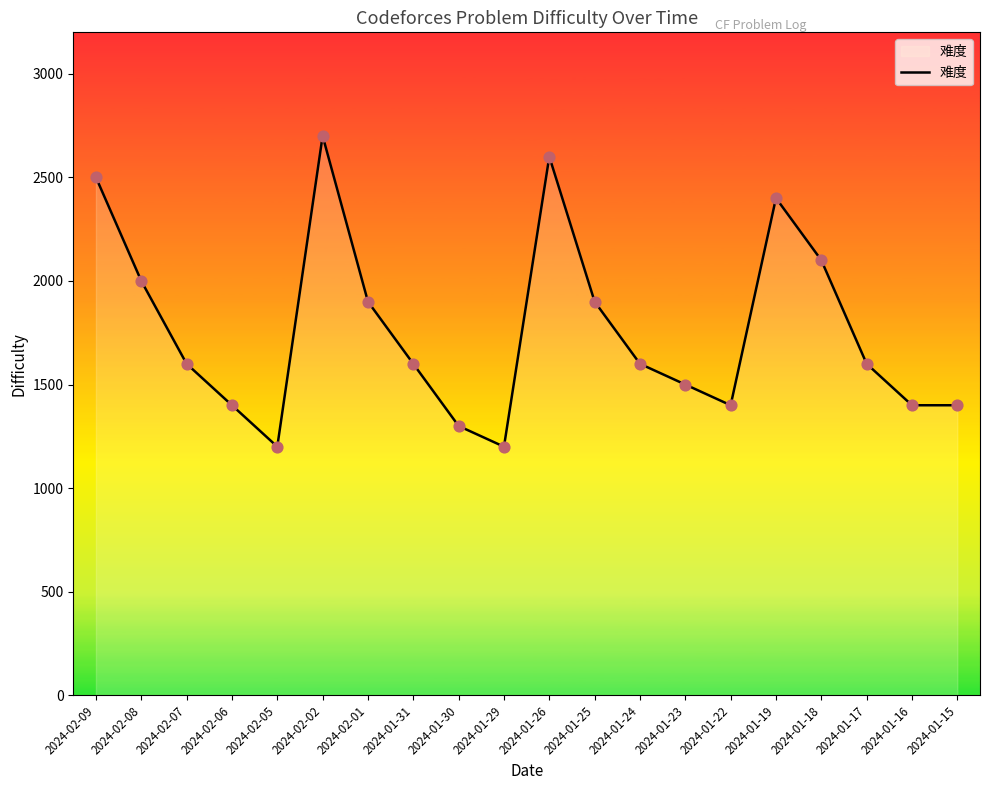

What is the ratio of the value at 2024-01-22 to the value at 2024-02-02?

0.5